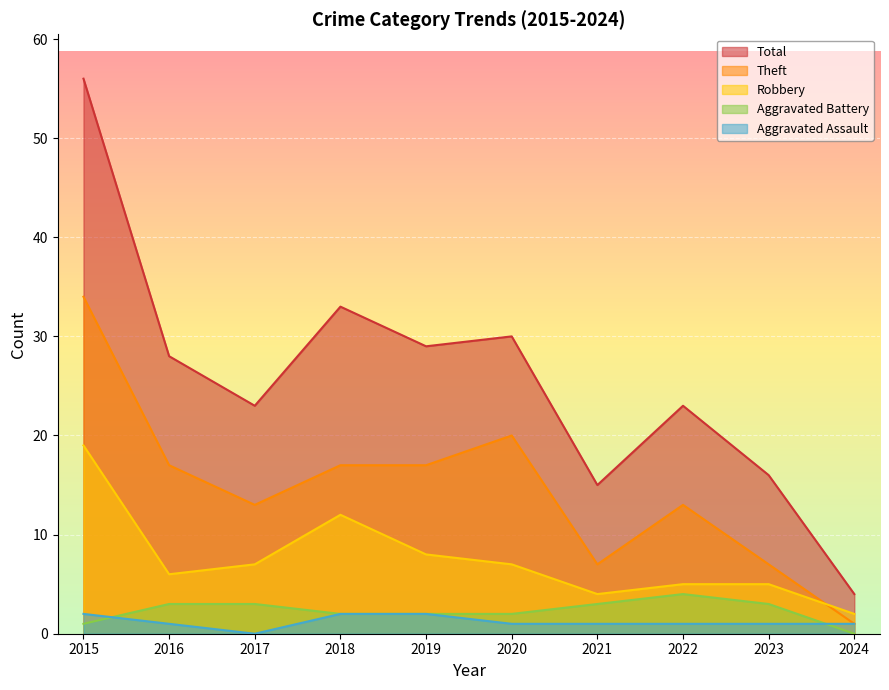

At which category is the sum across all series the highest?

2015